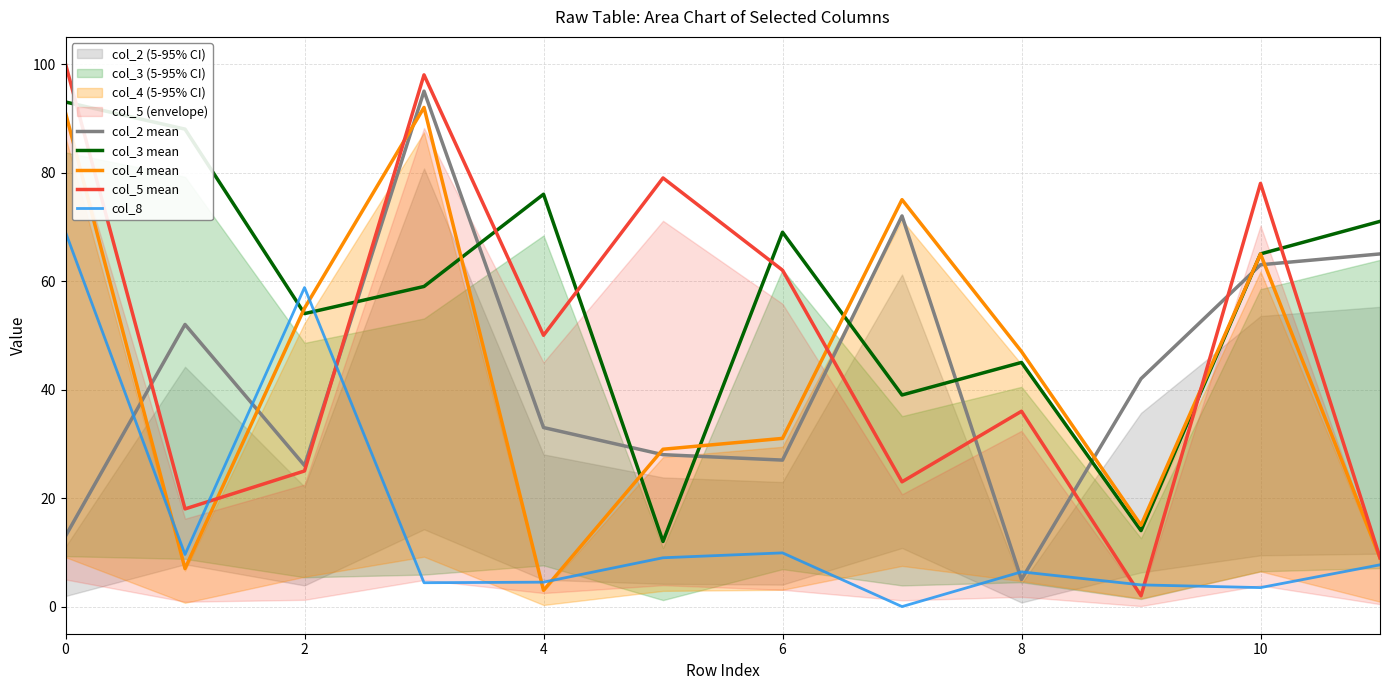

The col_4 mean series shows 46.7 at 10. True or false?

False